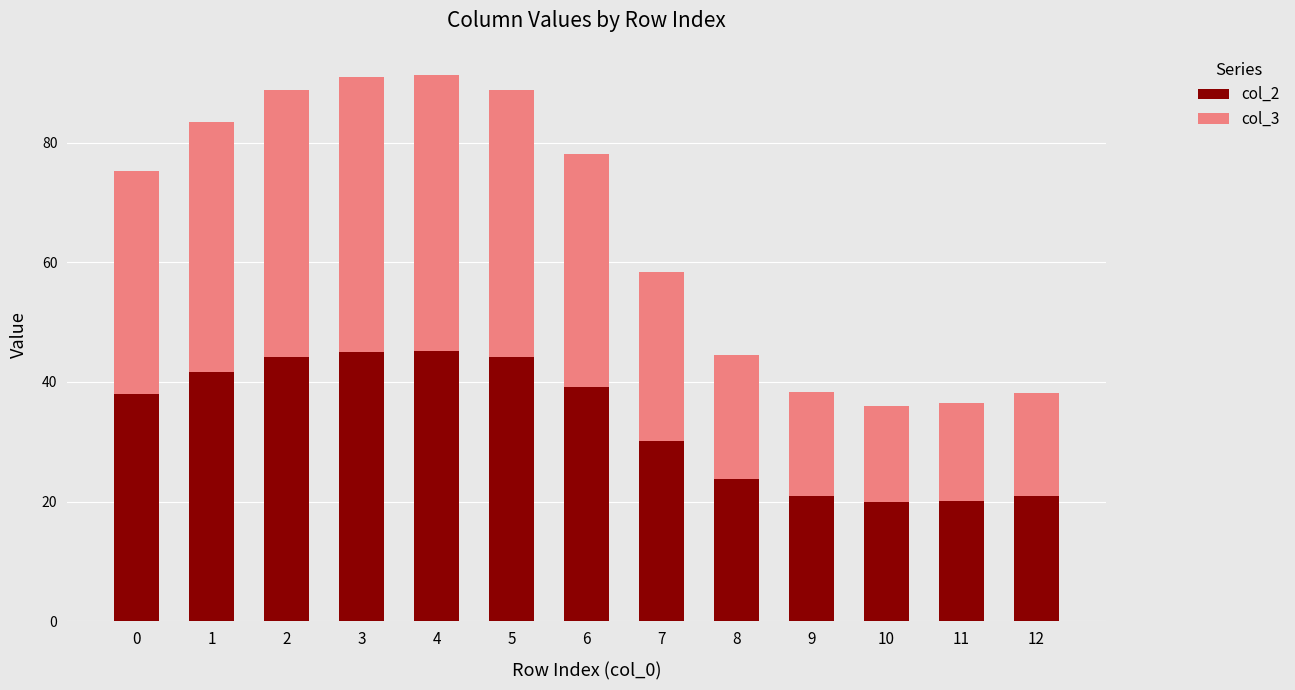

What is the total value across all series at 1?

83.5